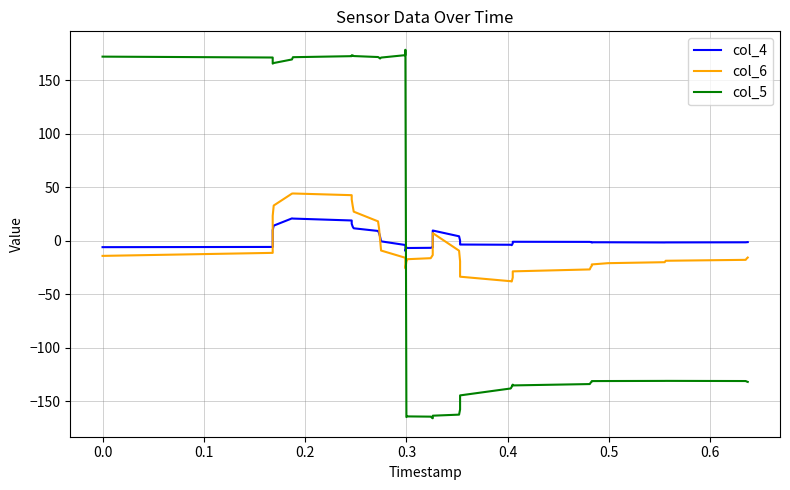

Does the chart display data point markers on the line(s)?

No